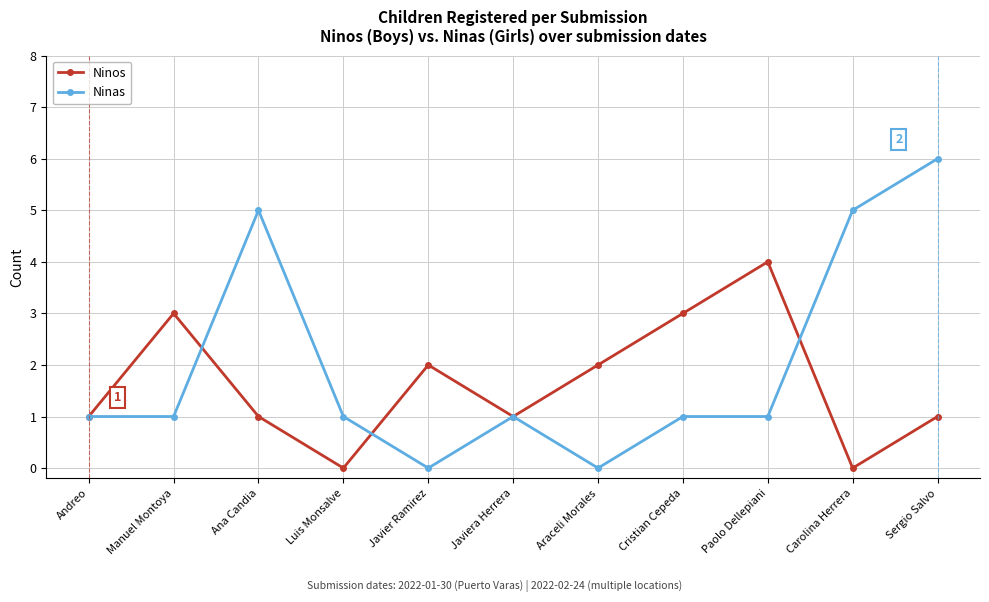

True or false: Ninos and Ninas cross at least once.

True